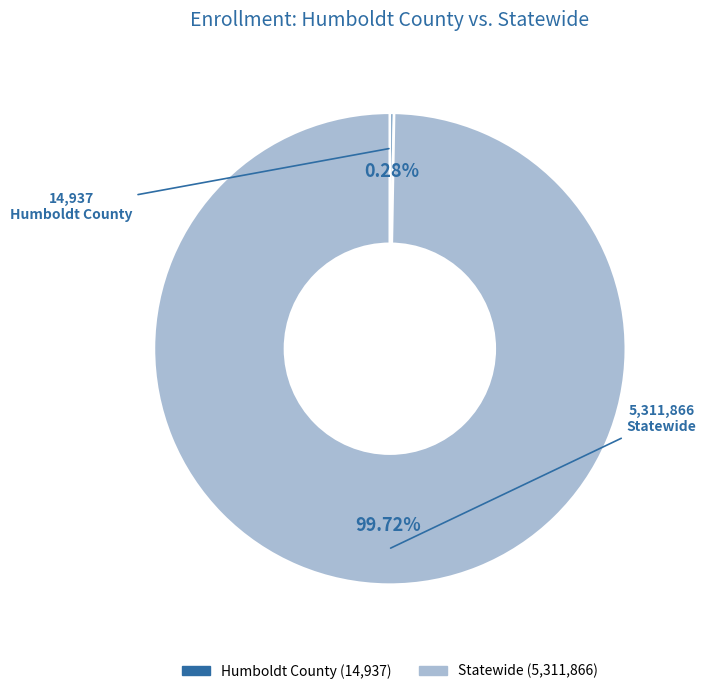

Count the number of slices in the pie.

2